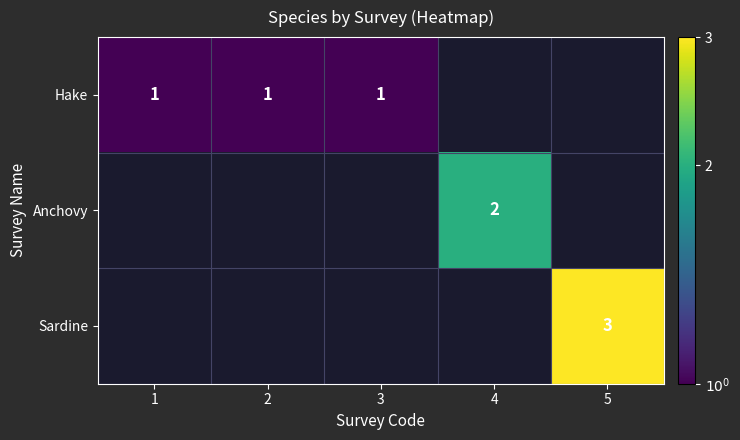

Between 5 and 4, which is larger?

4